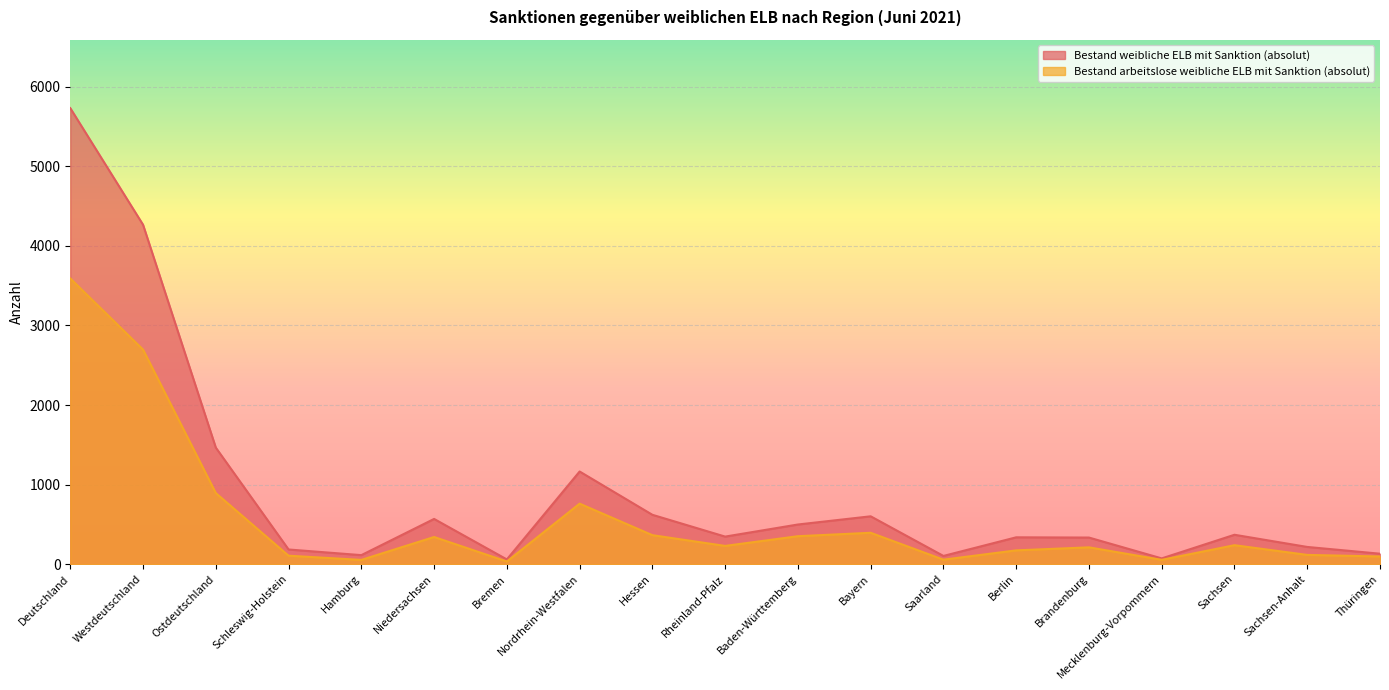

At which category does Bestand arbeitslose weibliche ELB mit Sanktion (absolut) reach its first local peak?

Niedersachsen